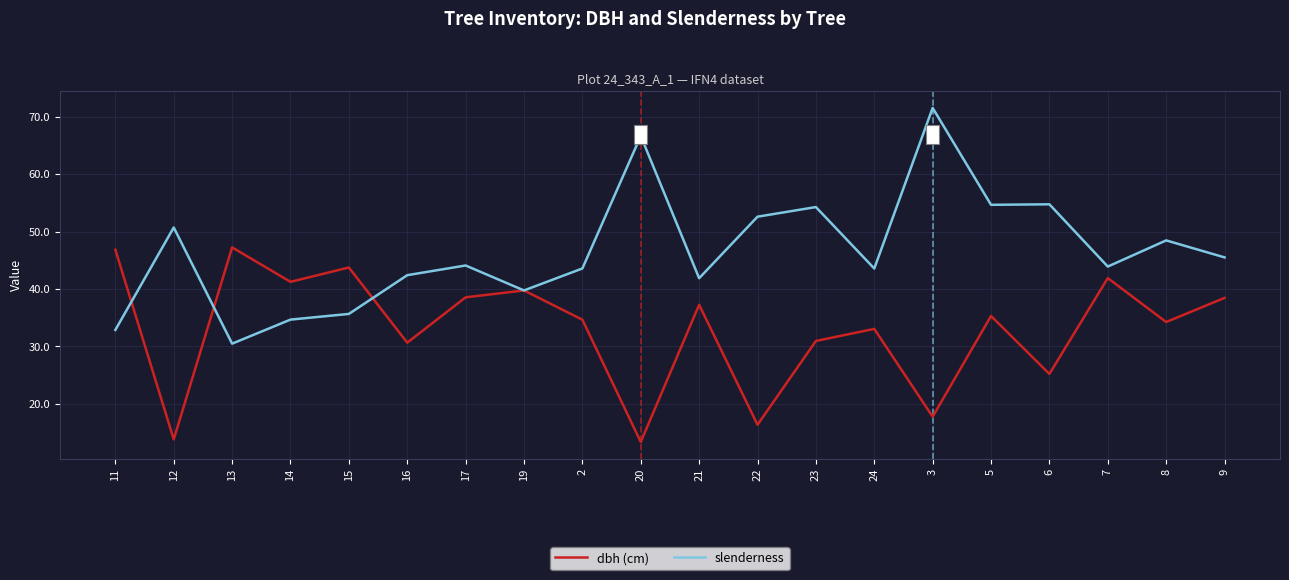

What position from the right is 15?

16